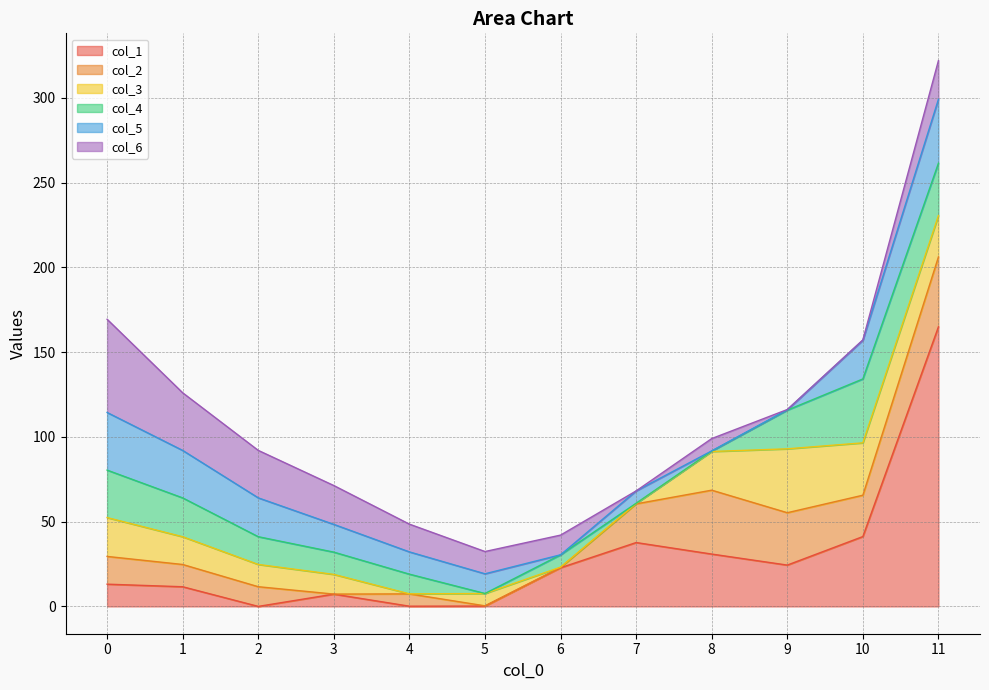

Is it true that col_3 equals 64.0 at 9?

False